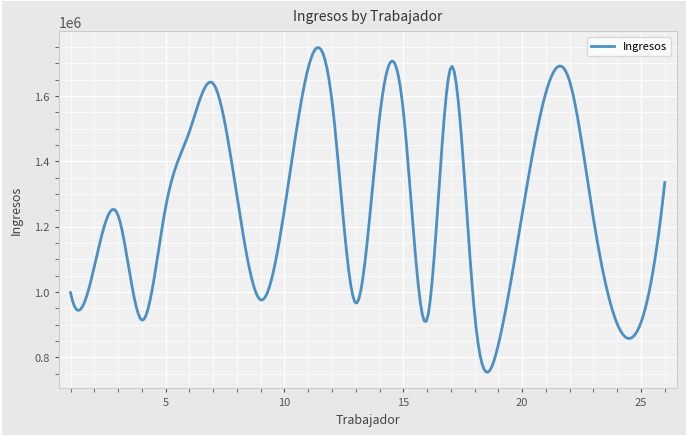

What is the difference between the maximum and minimum values?

994174.2